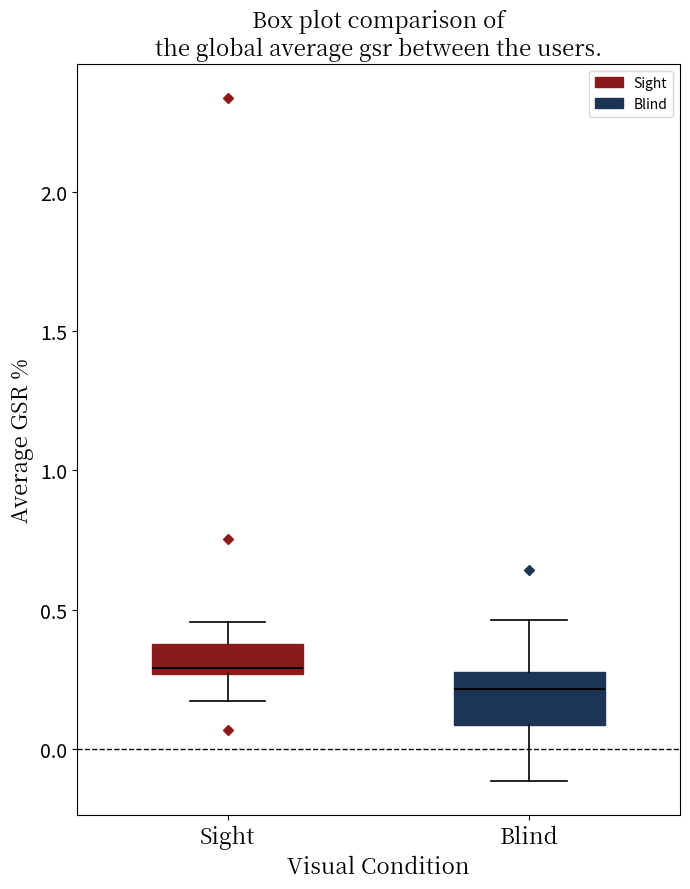

Comparing the boxes themselves (not the whiskers), which one is the tallest?

Blind